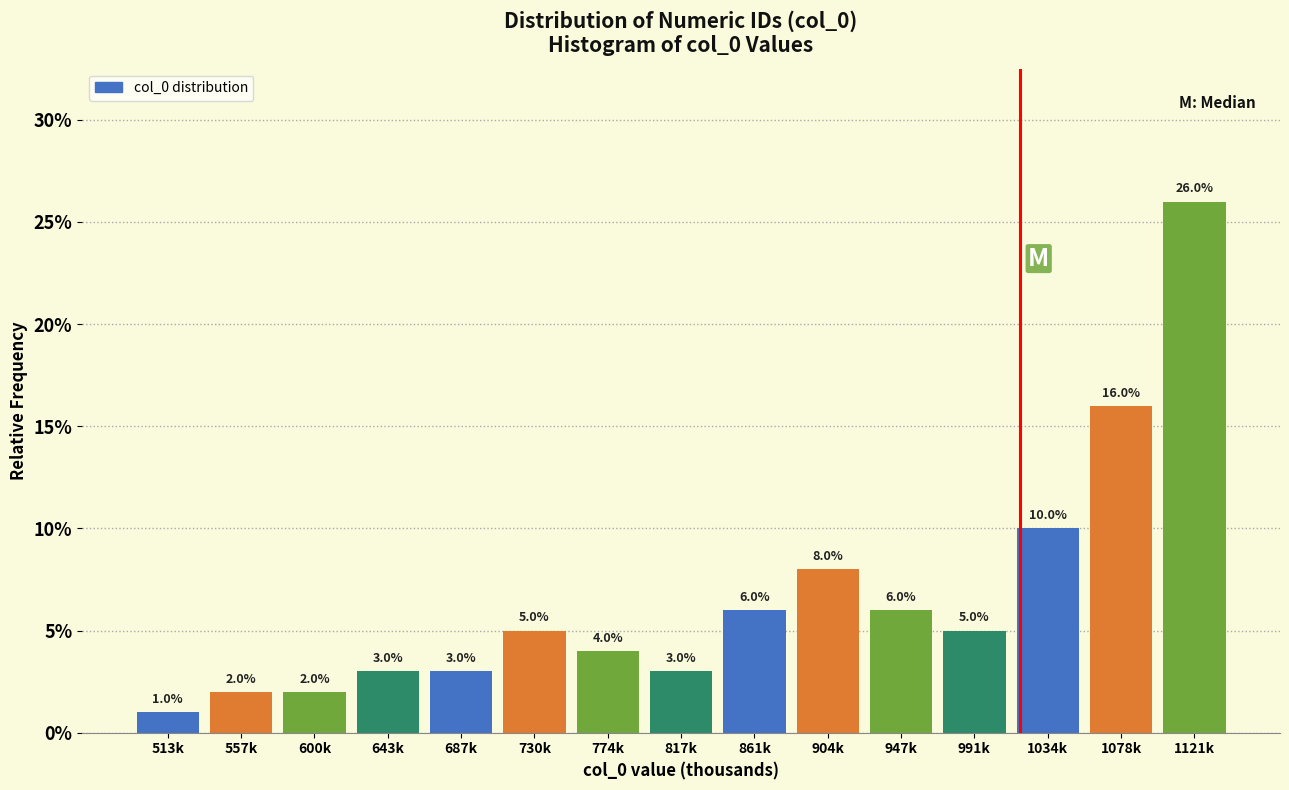

Reading left to right, list all the values displayed in this chart.

513k=1	557k=2	600k=2	643k=3	687k=3	730k=5	774k=4	817k=3	861k=6	904k=8	947k=6	991k=5	1034k=10	1078k=16	1121k=26